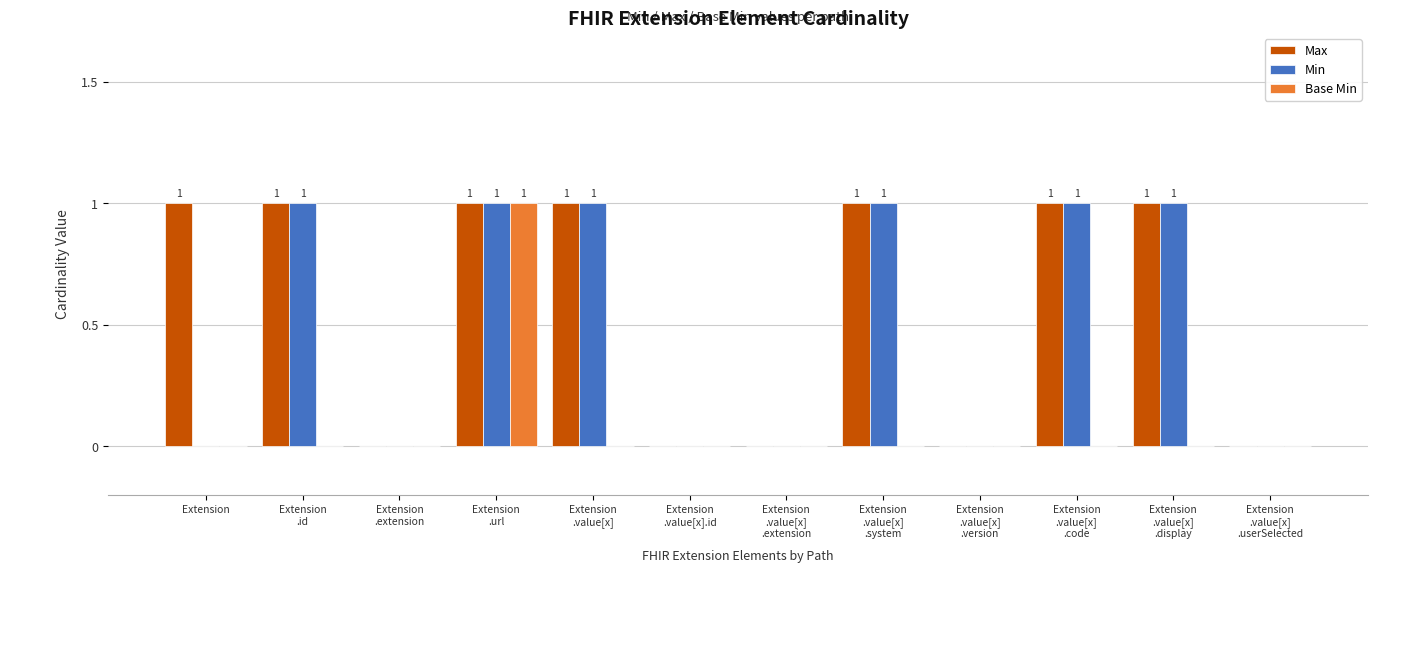

Which series has the largest total across all categories?

Max